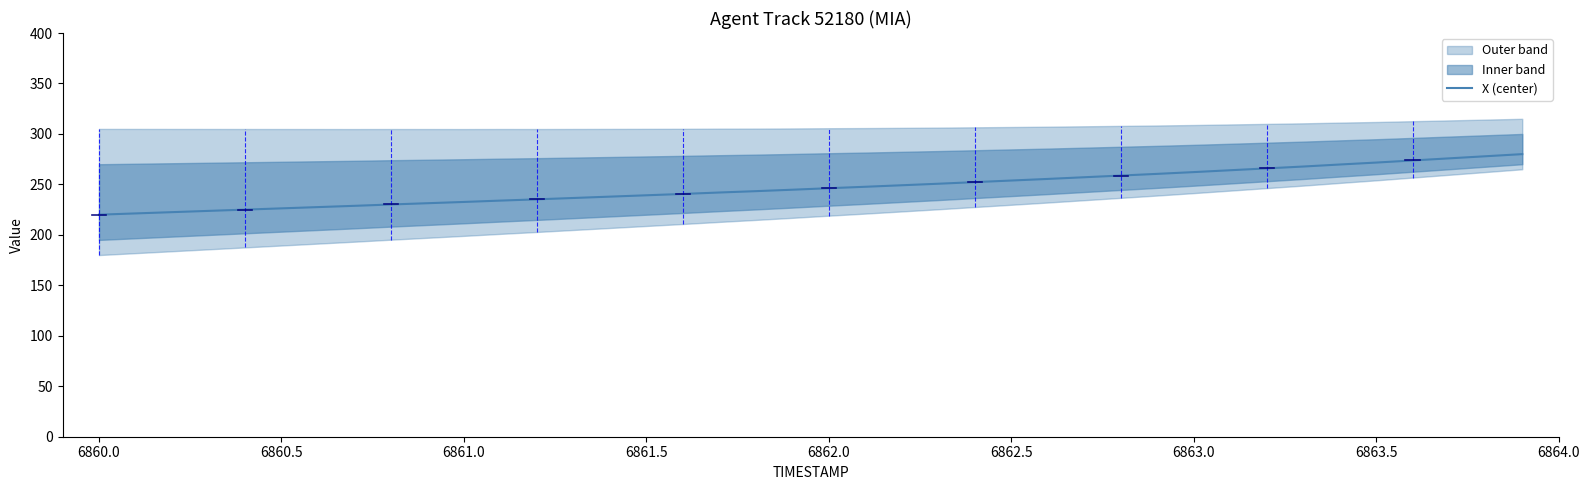

What is the maximum value for X (center)?

280.0